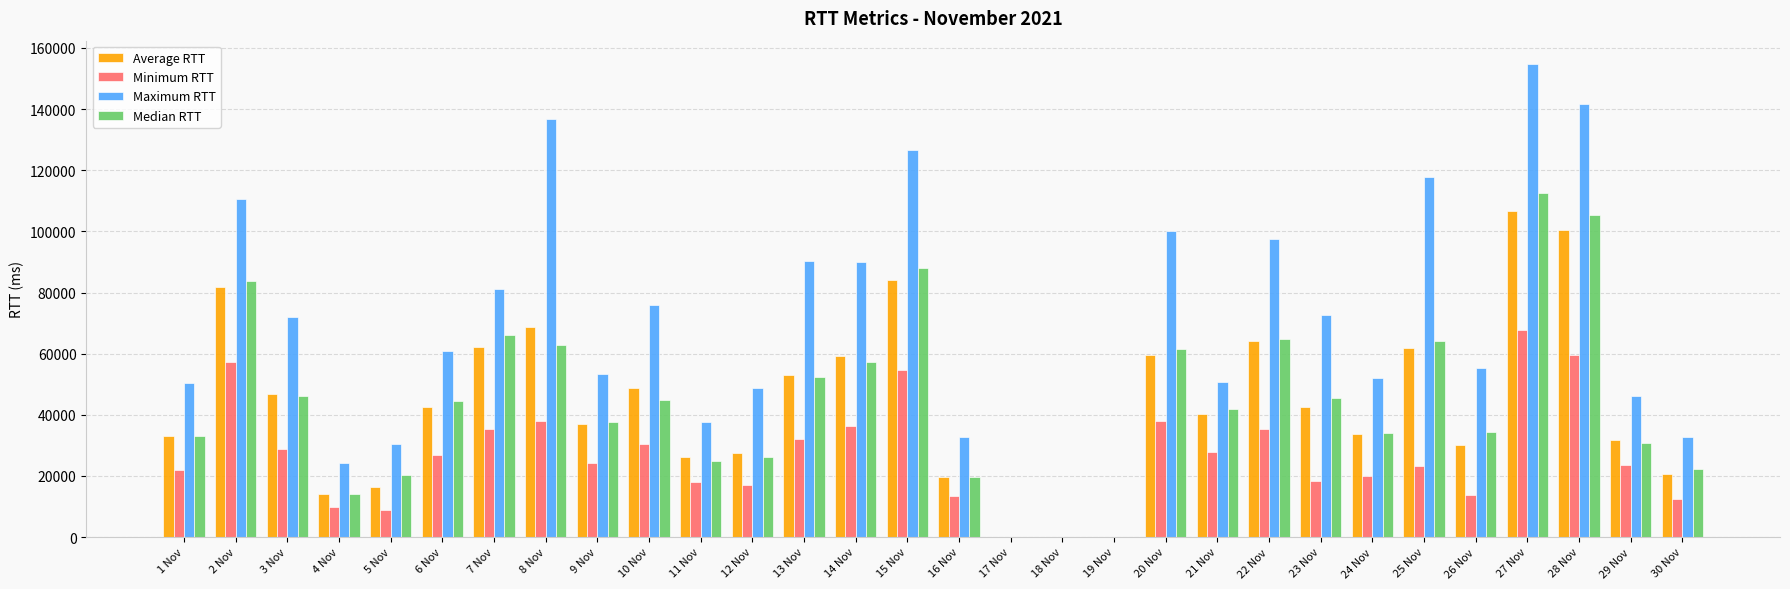

Which category has the highest value in the Median RTT series?

27 Nov